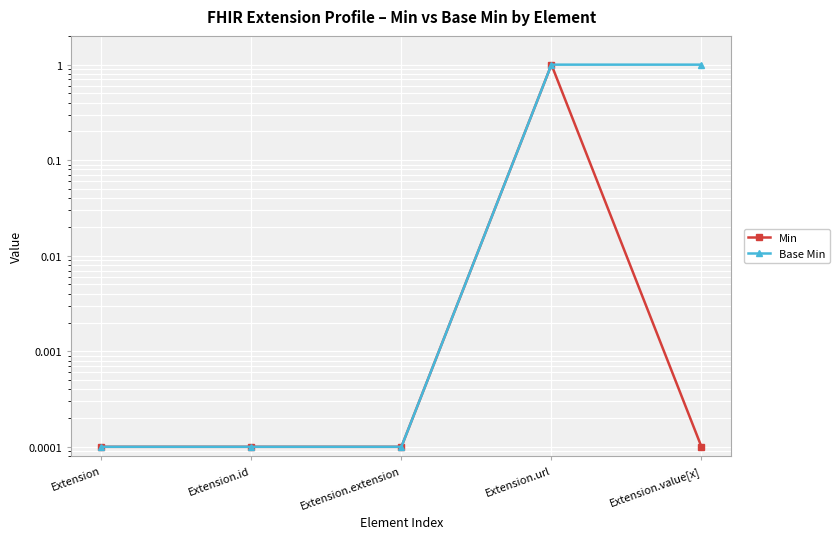

The Base Min series shows 0.2 at Extension.value[x]. True or false?

False